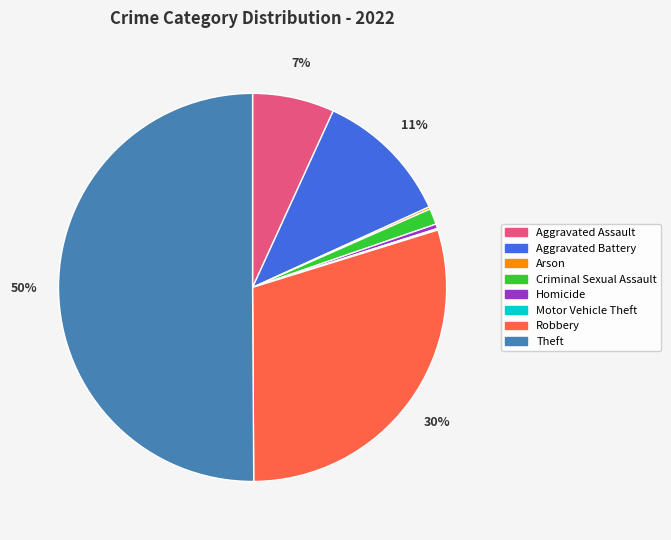

Does Aggravated Battery represent more than half of the total?

No